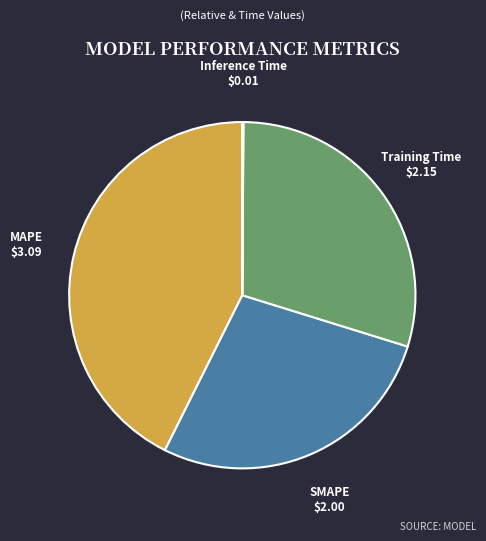

Is MAPE the majority of the pie?

No